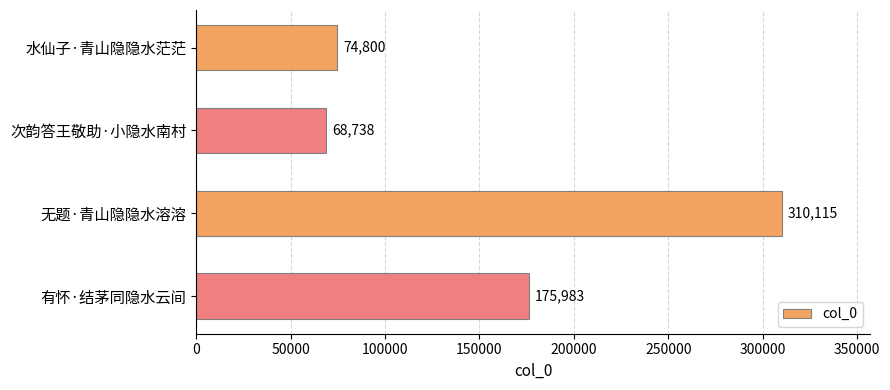

Reading top to bottom, list all the values displayed in this chart.

水仙子·青山隐隐水茫茫=74800	次韵答王敬助·小隐水南村=68738	无题·青山隐隐水溶溶=310115	有怀·结茅同隐水云间=175983